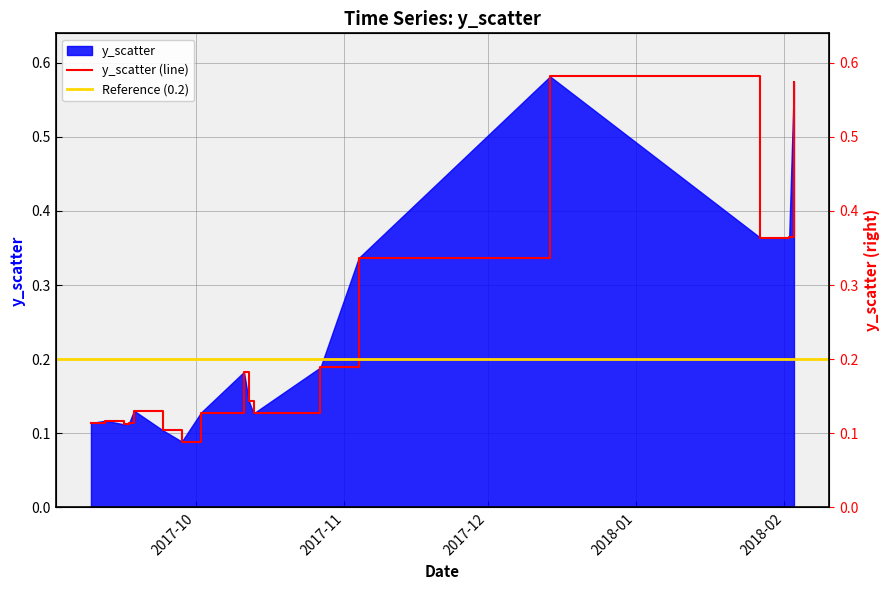

The chart shows a value of 0.1 at 2017-10-02. True or false?

False